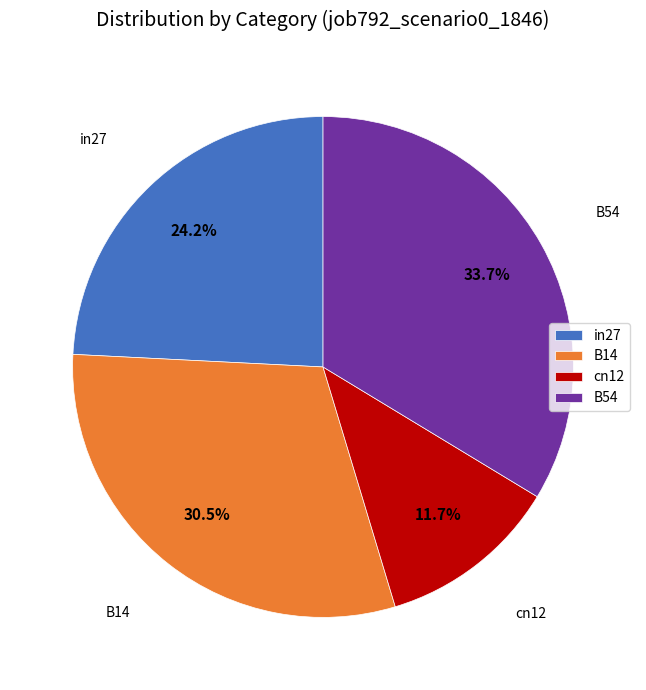

Which slice is the largest?

B54